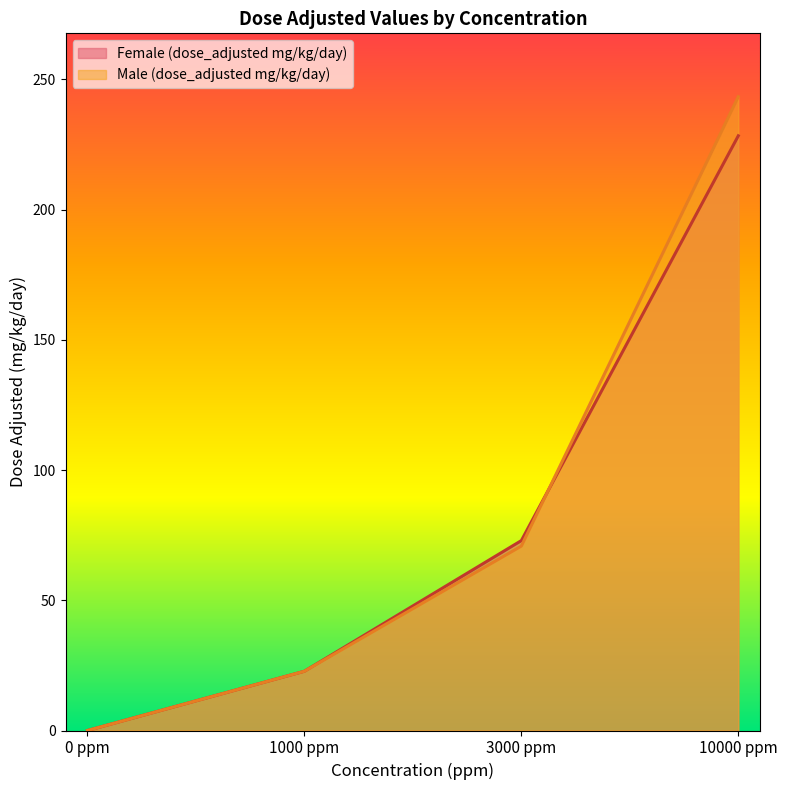

What is the value of the Female (dose_adjusted mg/kg/day) point at the 3rd from the left?

72.9